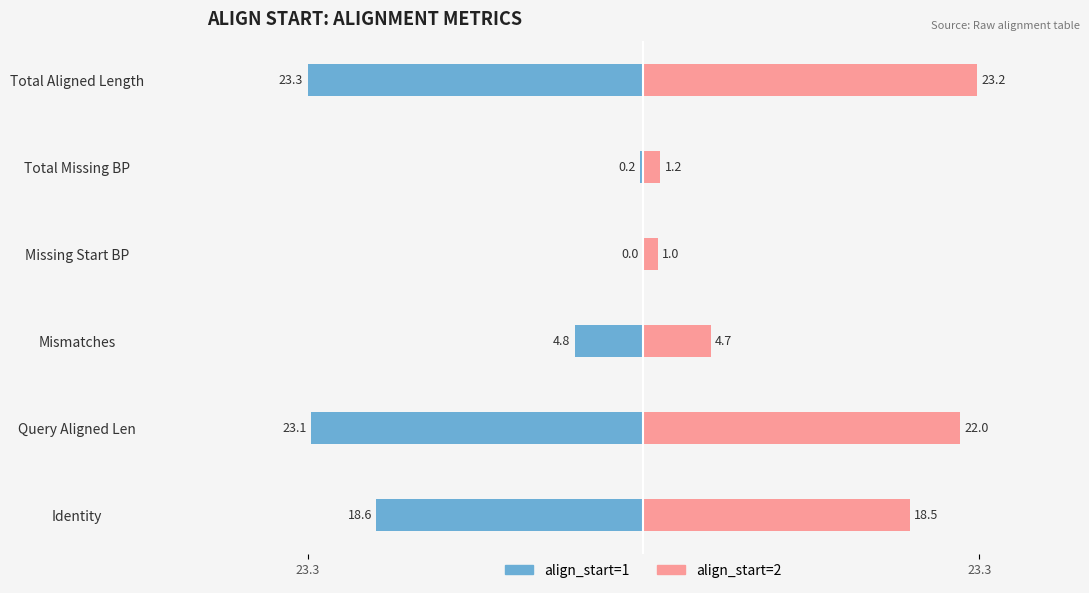

What is the difference between the second highest and second lowest values in the align_start=1 series?

22.9